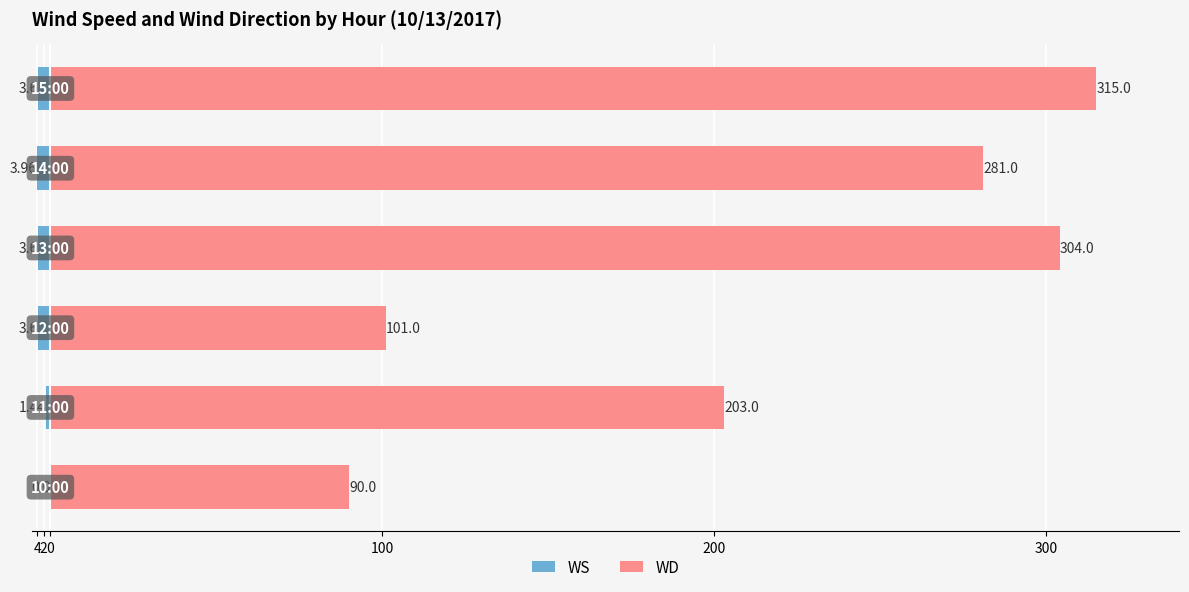

Which series changed the most between 2 and 200?

WD